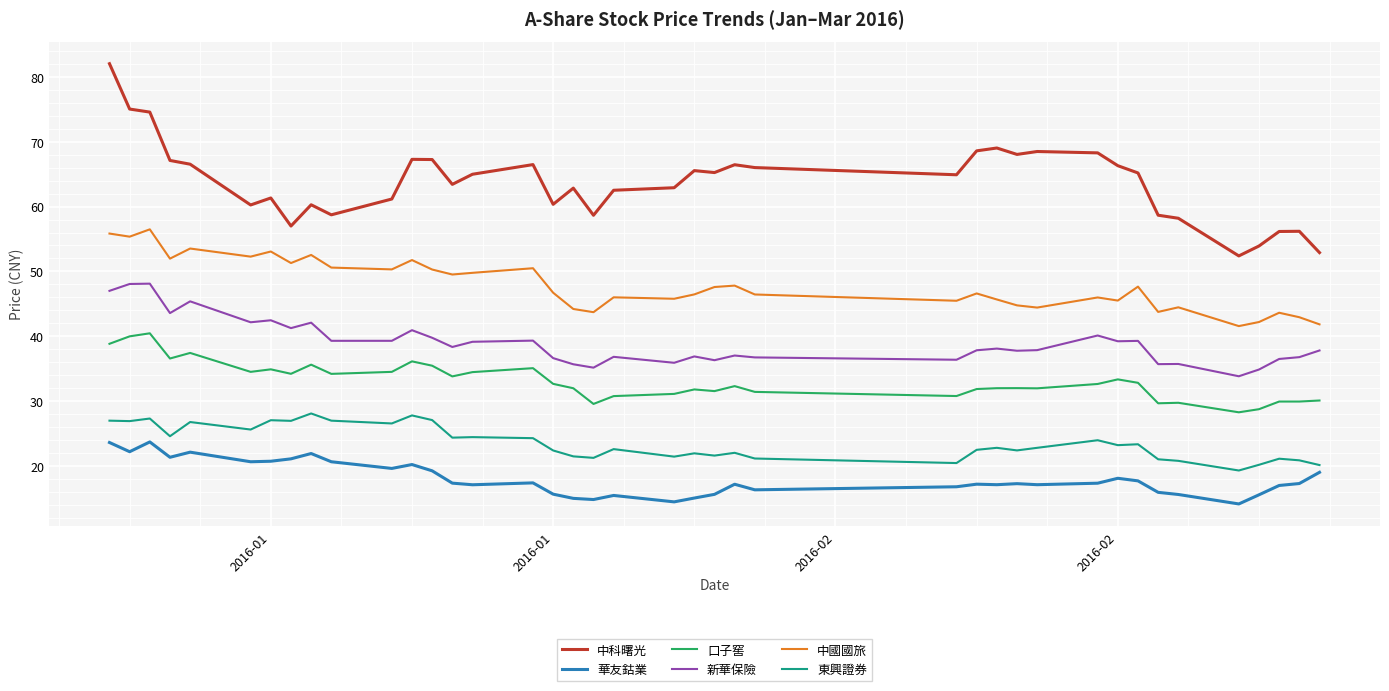

What is the sum of all 中國國旅 values?

1916.2